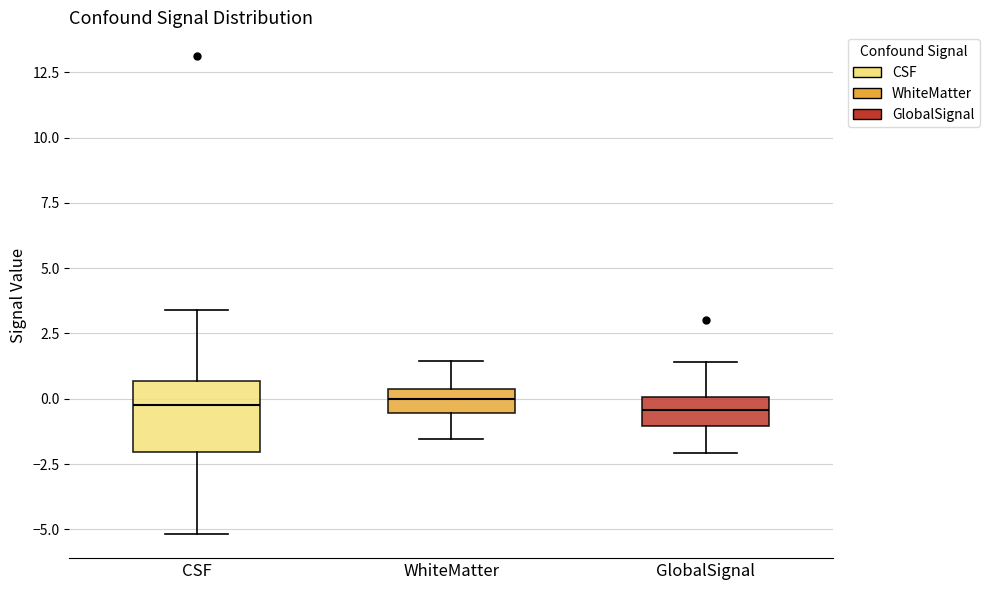

Where is the upper edge of the box for GlobalSignal on the y-axis? The values are not printed on the chart, so give them approximately, as read against the axis.

0.0